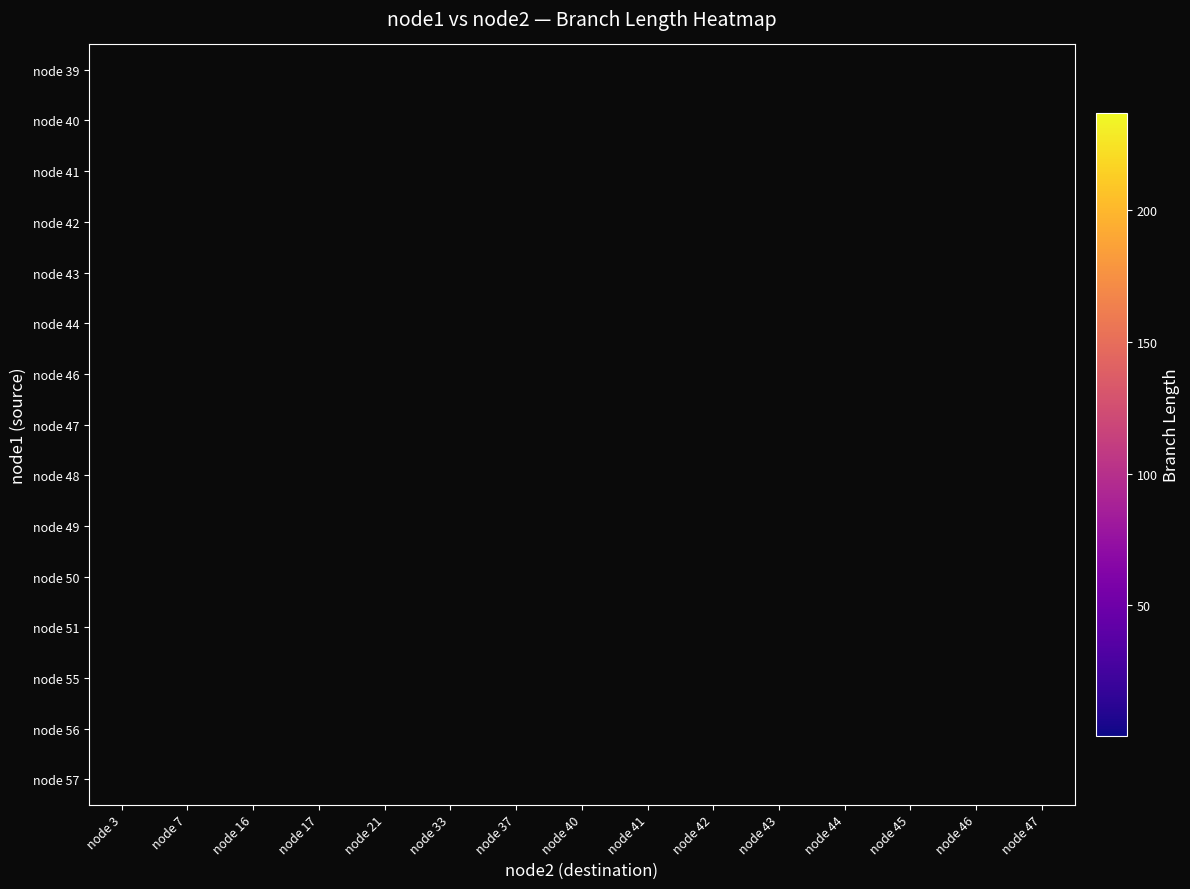

What is the spread (max minus min) of values at node 44?

2.3